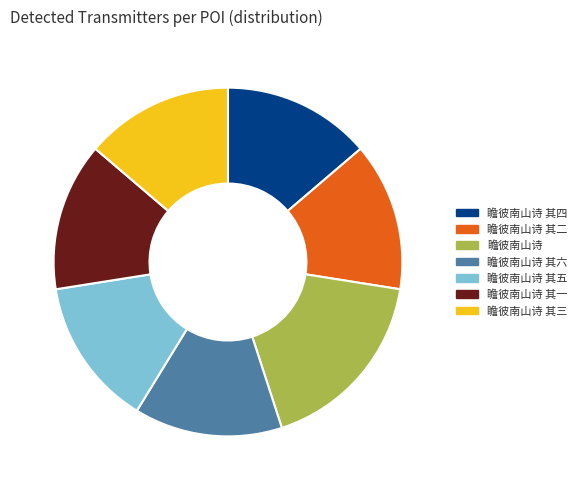

Between 瞻彼南山诗 and 瞻彼南山诗 其四, which is larger?

瞻彼南山诗